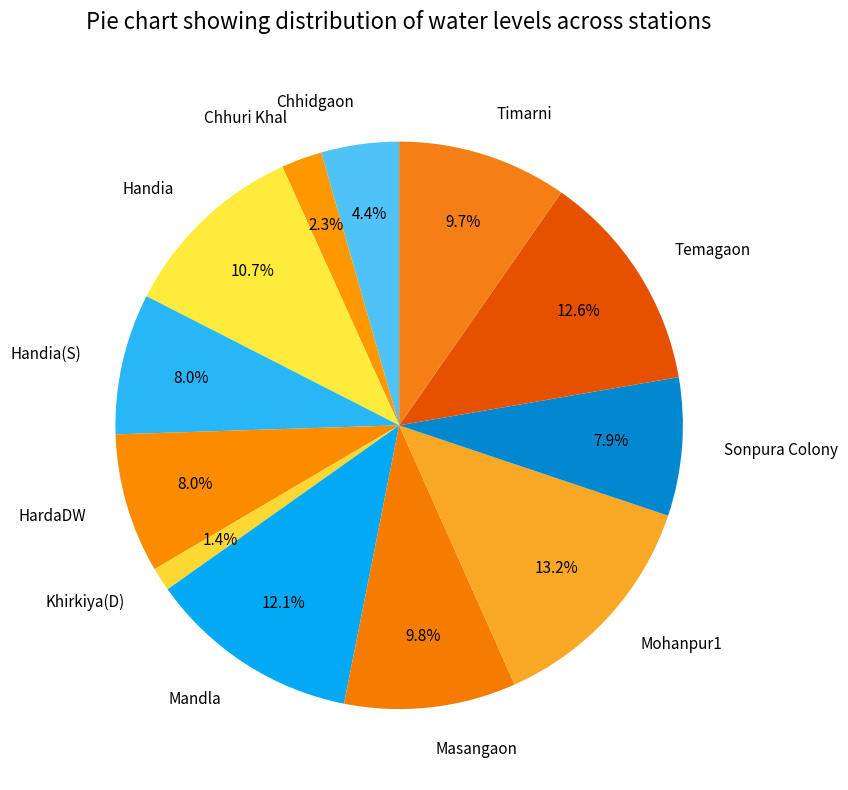

Which category has the biggest portion of the pie?

Mohanpur1